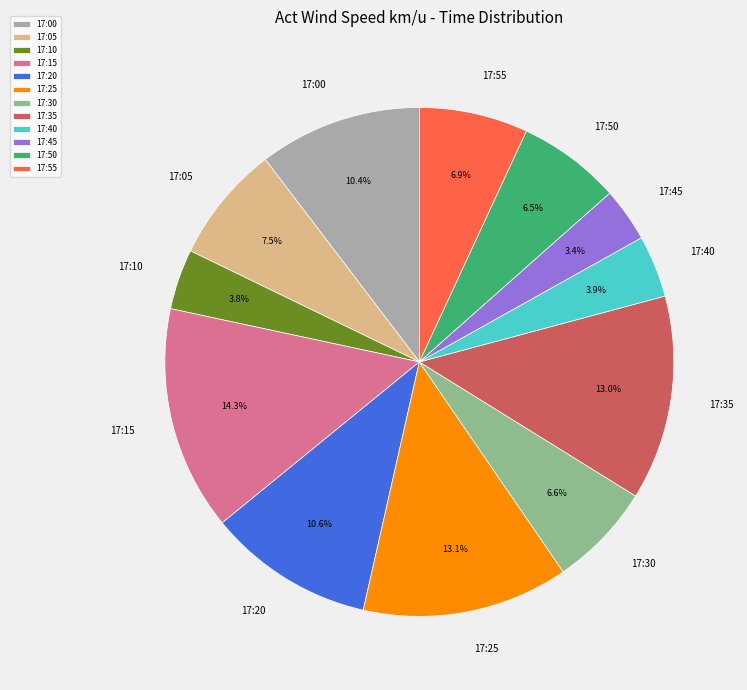

To the nearest percent, what is the combined percentage of 17:55 and 17:10?

11%